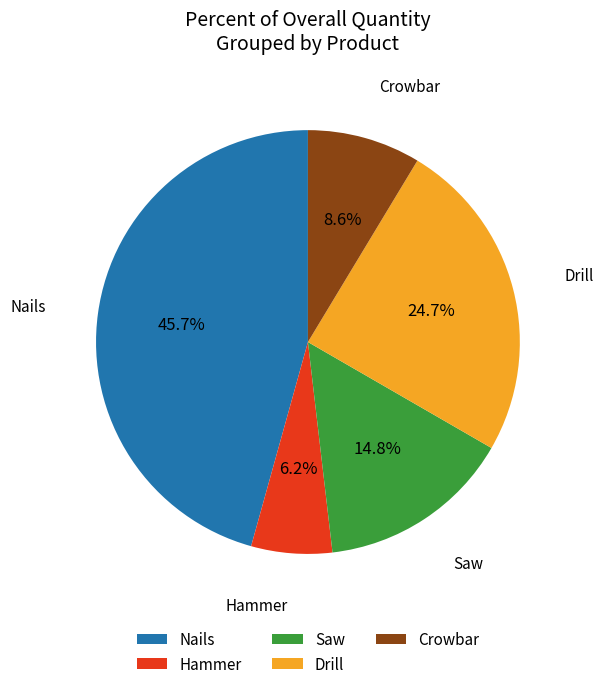

Is the sum of Nails and Hammer greater than half?

Yes